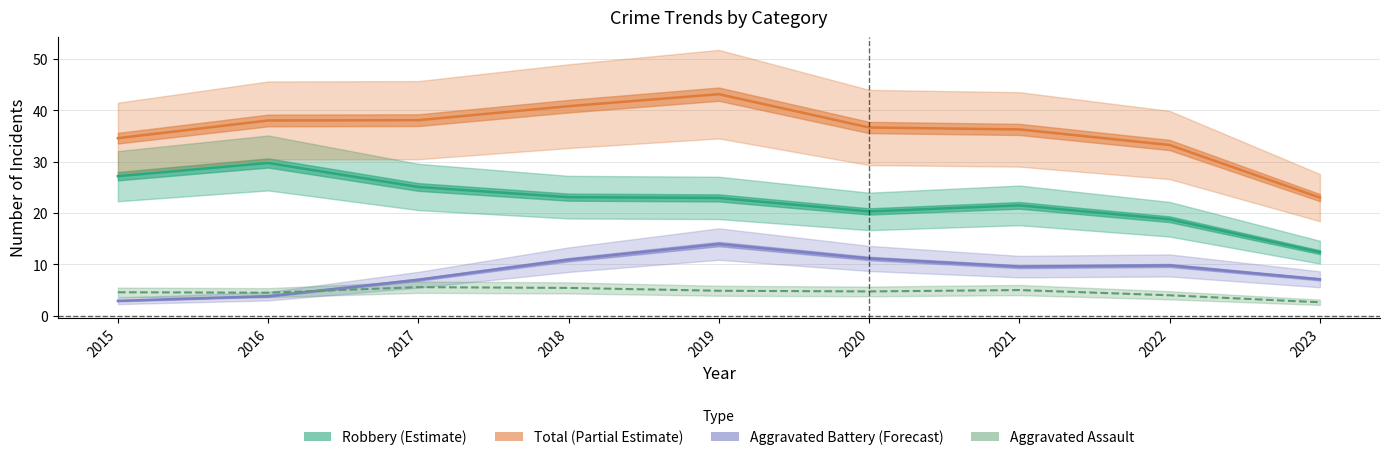

What are all the series names shown in the legend?

Robbery (Estimate), Total (Partial Estimate), Aggravated Battery (Forecast), Aggravated Assault